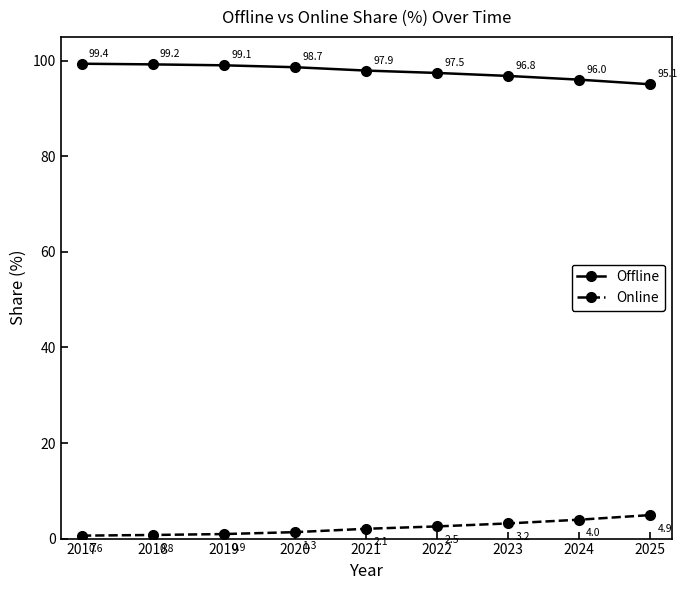

At which label does Offline first exceed 97?

2017